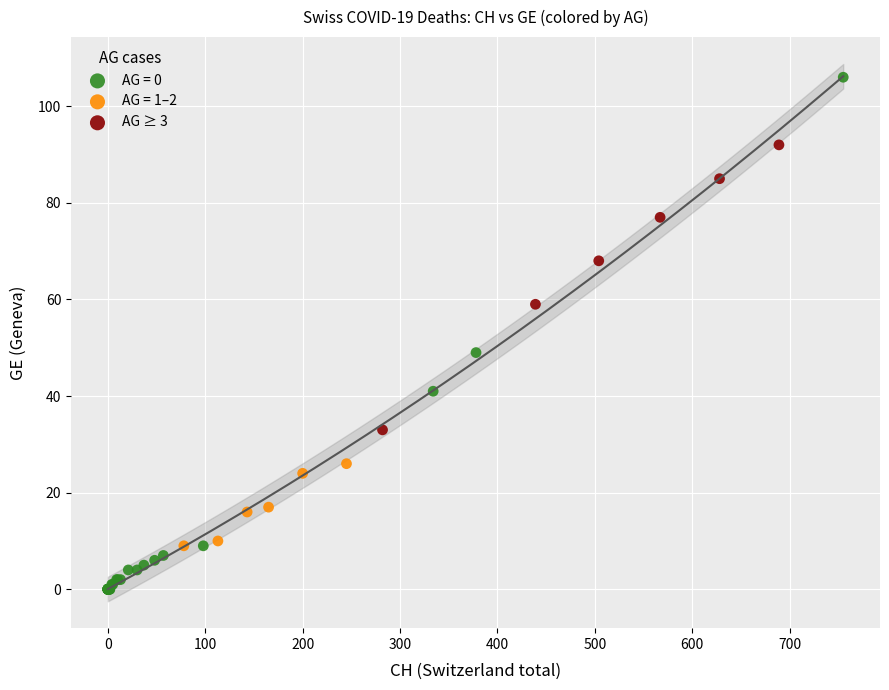

Which series reaches the maximum Y coordinate?

AG = 0